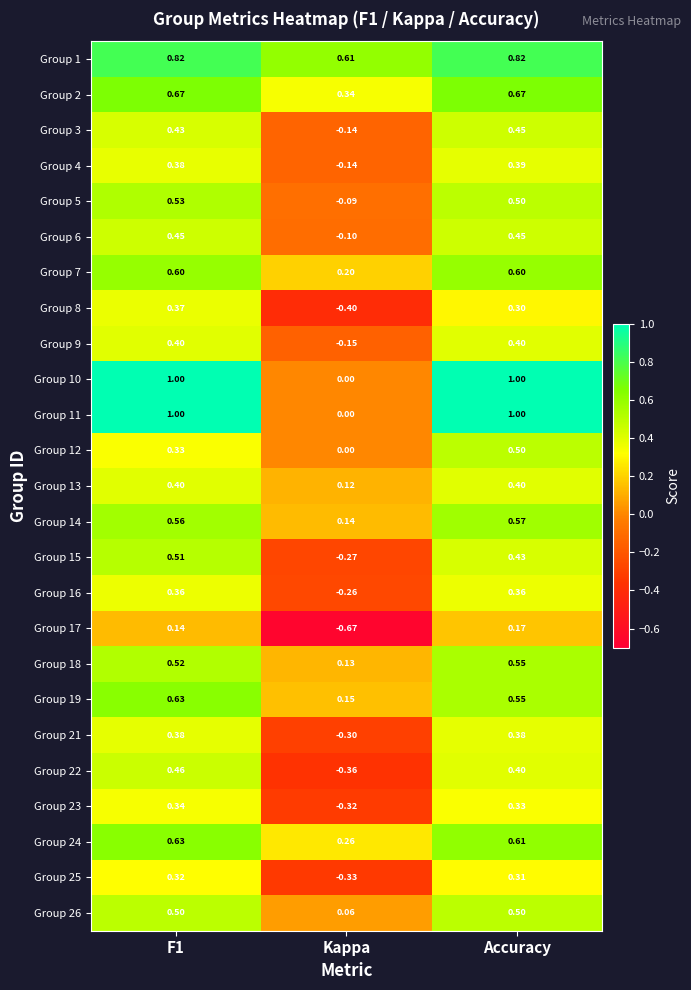

Where is Group 14 nearest to the value 0?

Kappa